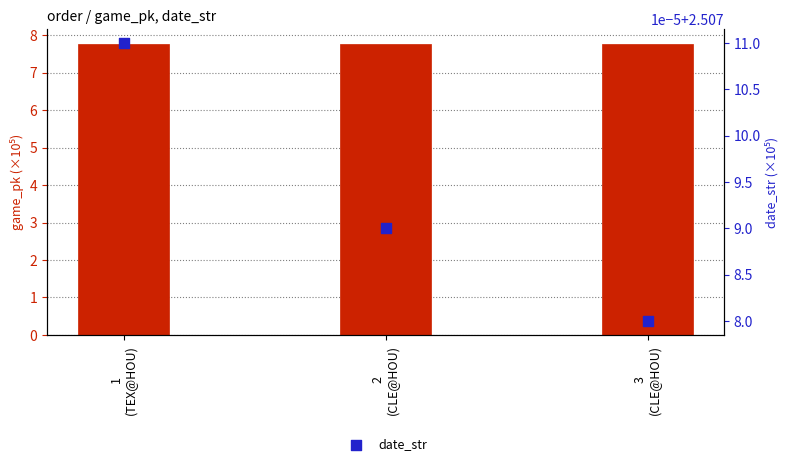

Which series has the largest Y range (max minus min)?

game_pk